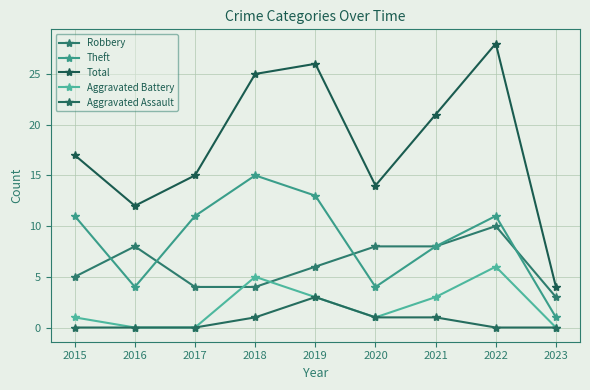

List the labels in order of Robbery value, largest first.

2022, 2016, 2020, 2021, 2019, 2015, 2017, 2018, 2023